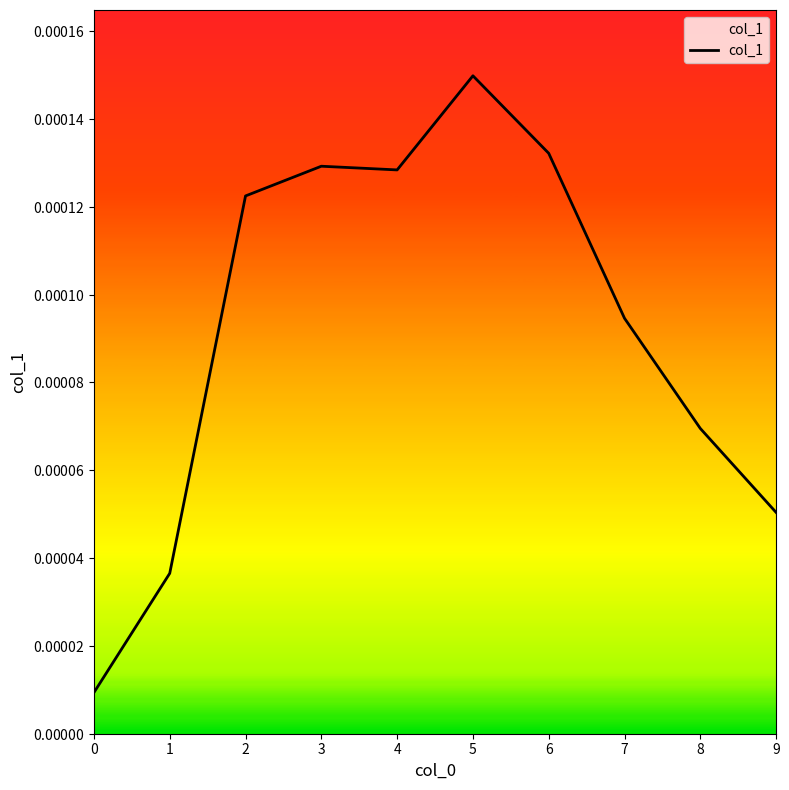

Which has a higher value, 5 or 3?

5